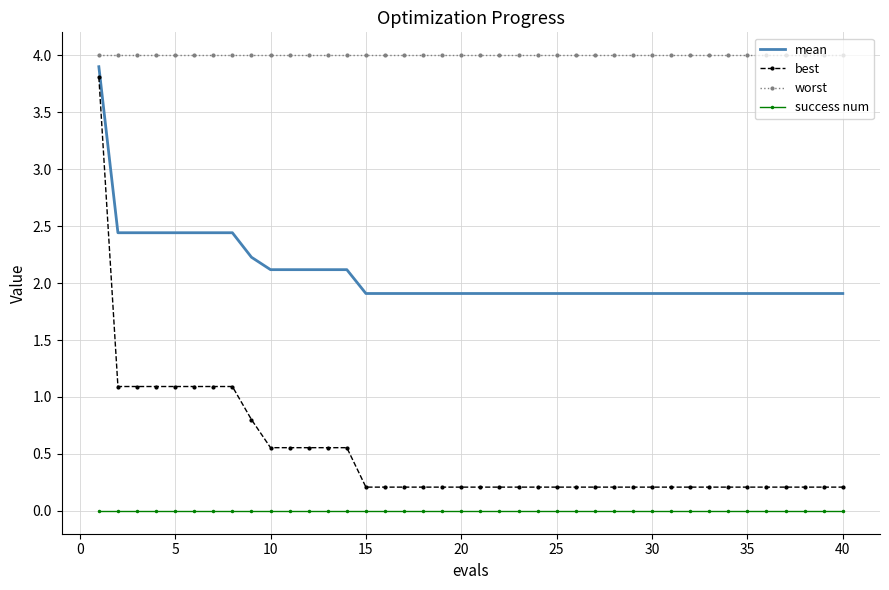

What is the lowest value of the worst series?

4.0